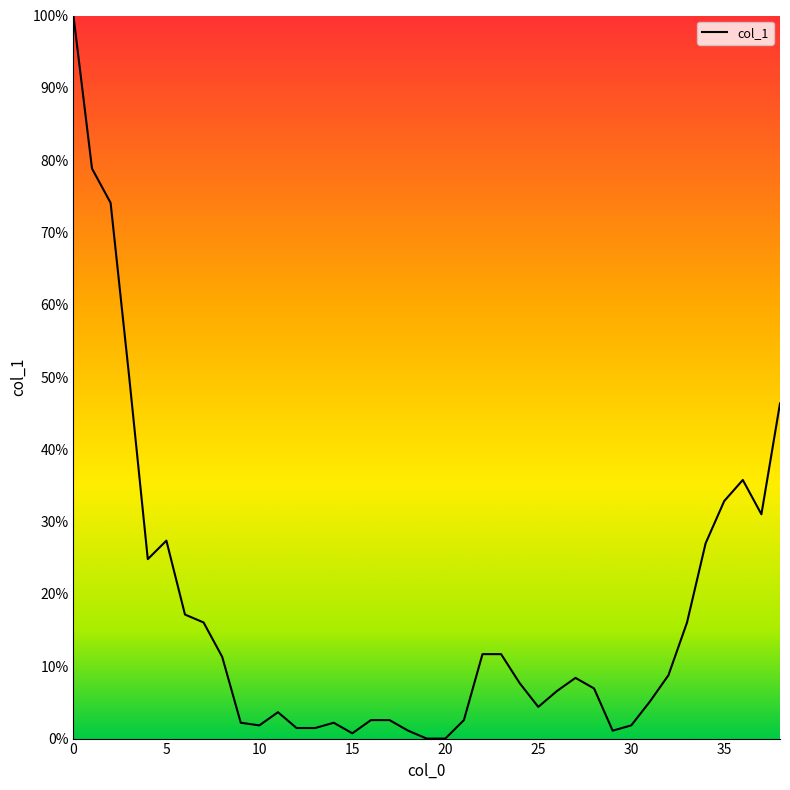

List the labels in order of value, largest first.

0, 1, 2, 3, 38, 36, 35, 37, 5, 34, 4, 6, 7, 33, 22, 23, 8, 32, 27, 24, 28, 26, 31, 25, 11, 16, 17, 21, 9, 14, 10, 30, 12, 13, 18, 29, 15, 19, 20